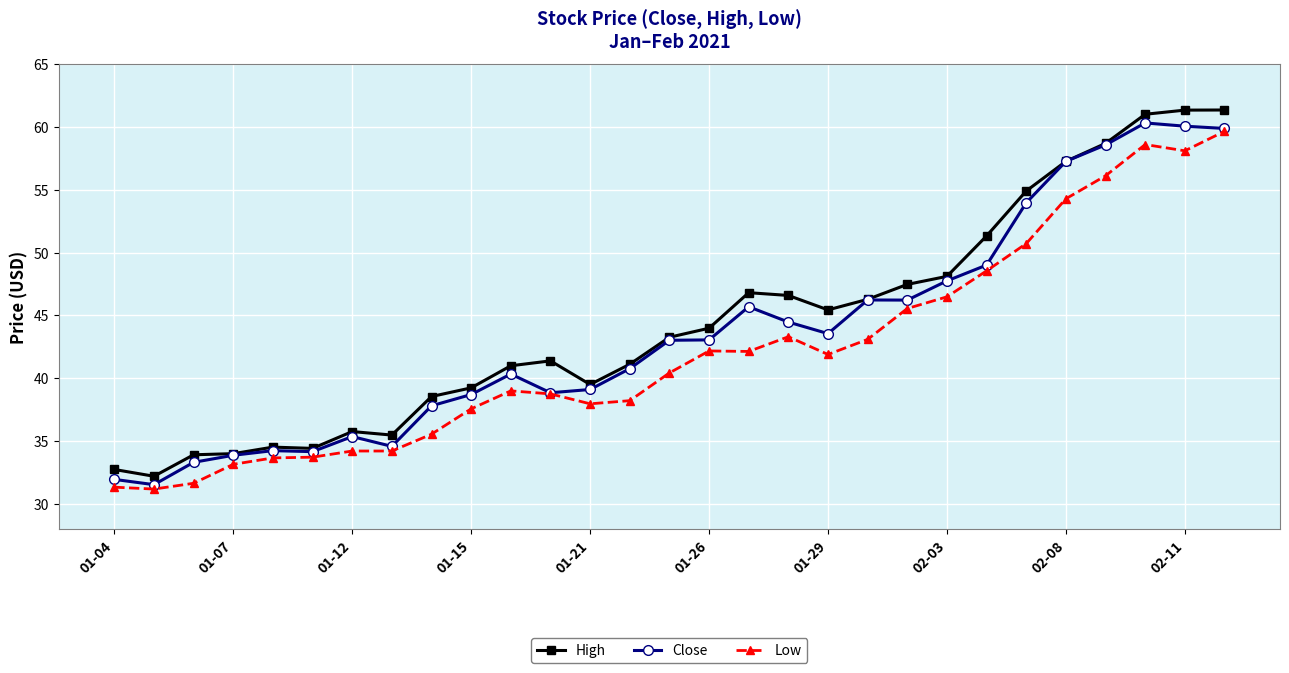

True or false: High has more than 2 points higher than both neighbors.

True